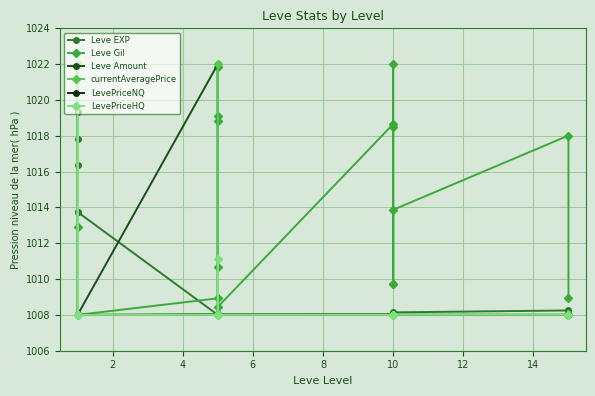

Which series ends up on top after the final intersection of currentAveragePrice and Leve EXP?

Leve EXP